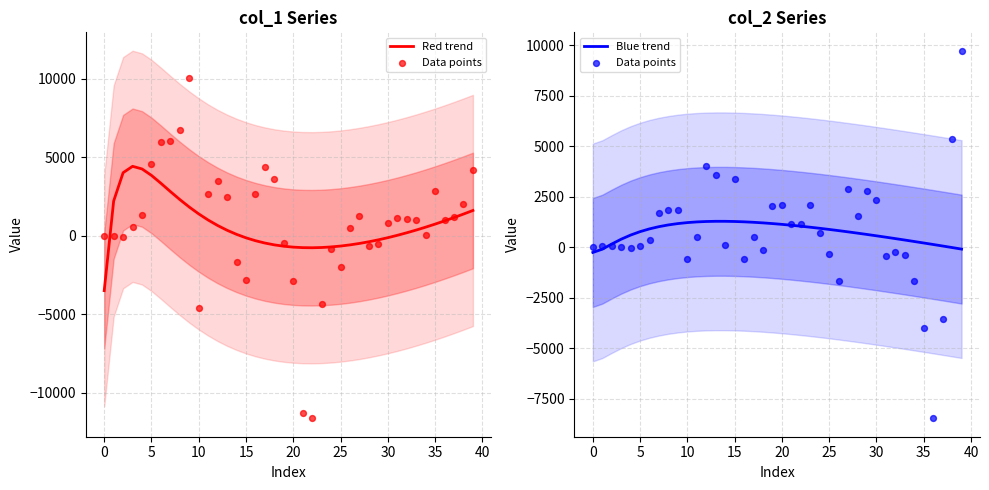

Is the value of Blue trend at 18 greater than the value of Data points at 22?

Yes